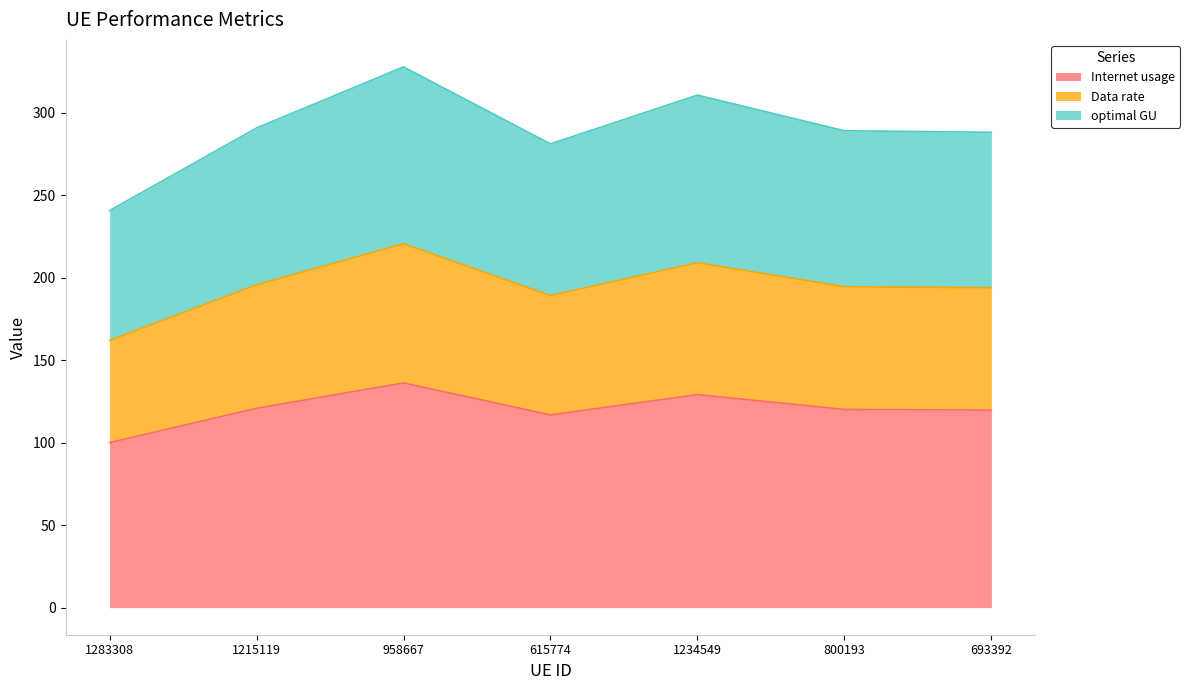

What is the total value across all series at 693392?

288.2